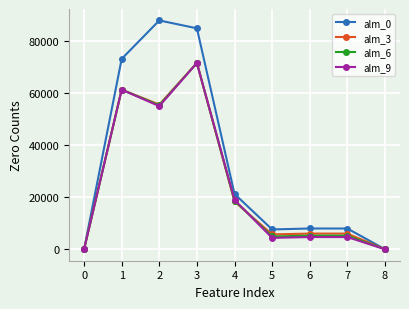

What is the average value of the alm_3 series?

25015